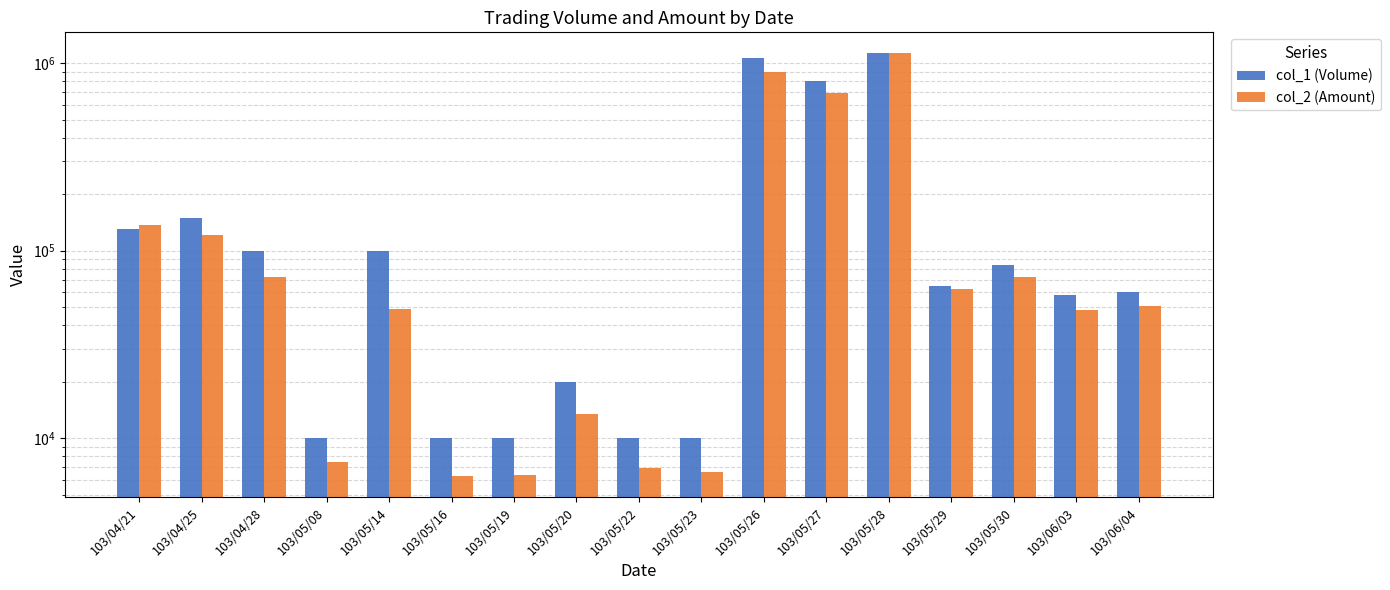

Which series changed the most between 103/04/28 and 103/05/29?

col_1 (Volume)